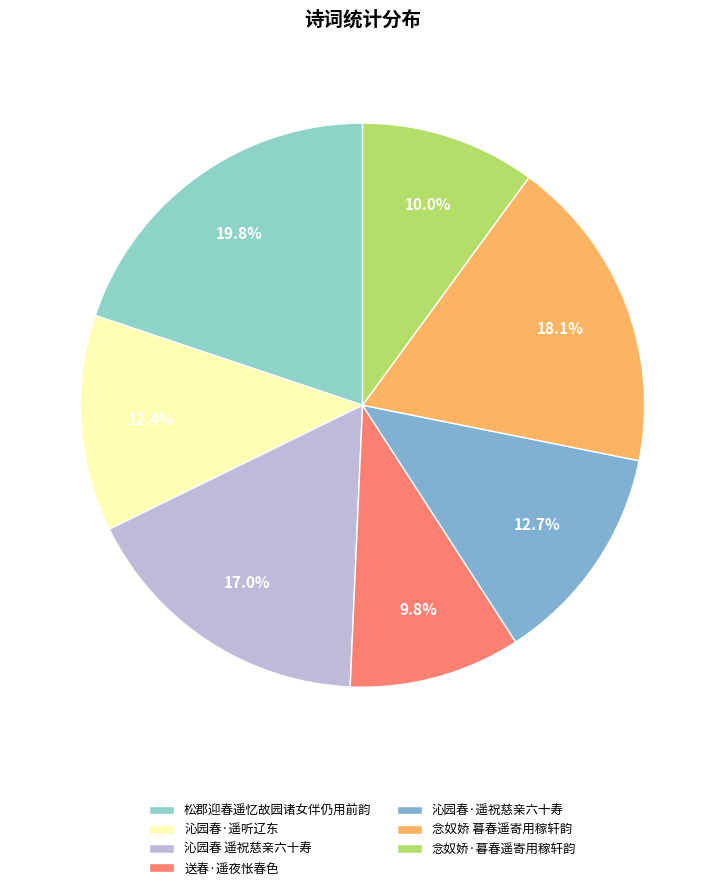

What is the largest slice in the pie chart?

松郡迎春遥忆故园诸女伴仍用前韵